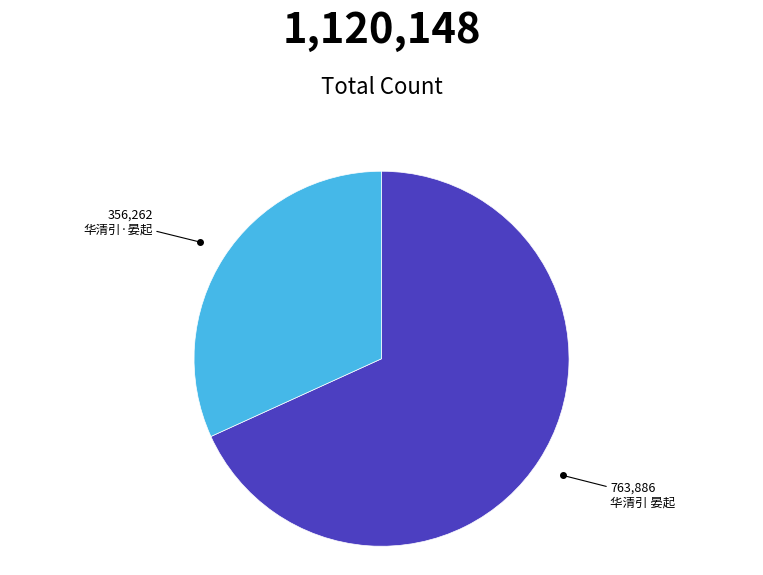

Which slice represents more than half of the pie?

华清引 晏起